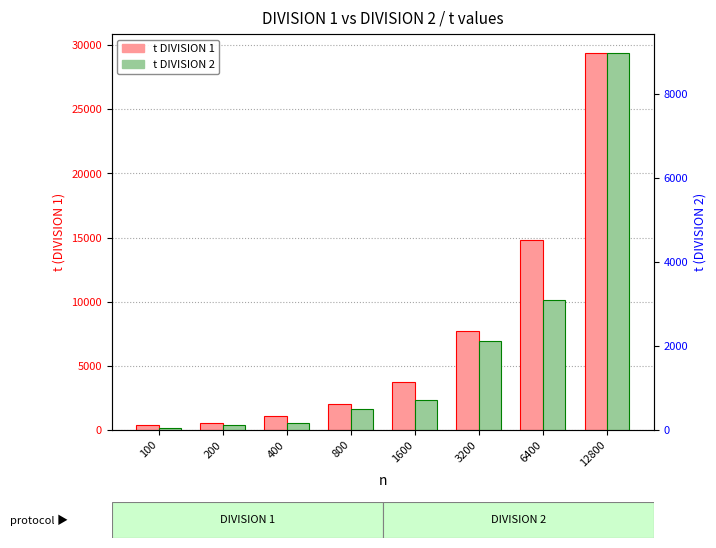

How many categories are shown in the chart?

8